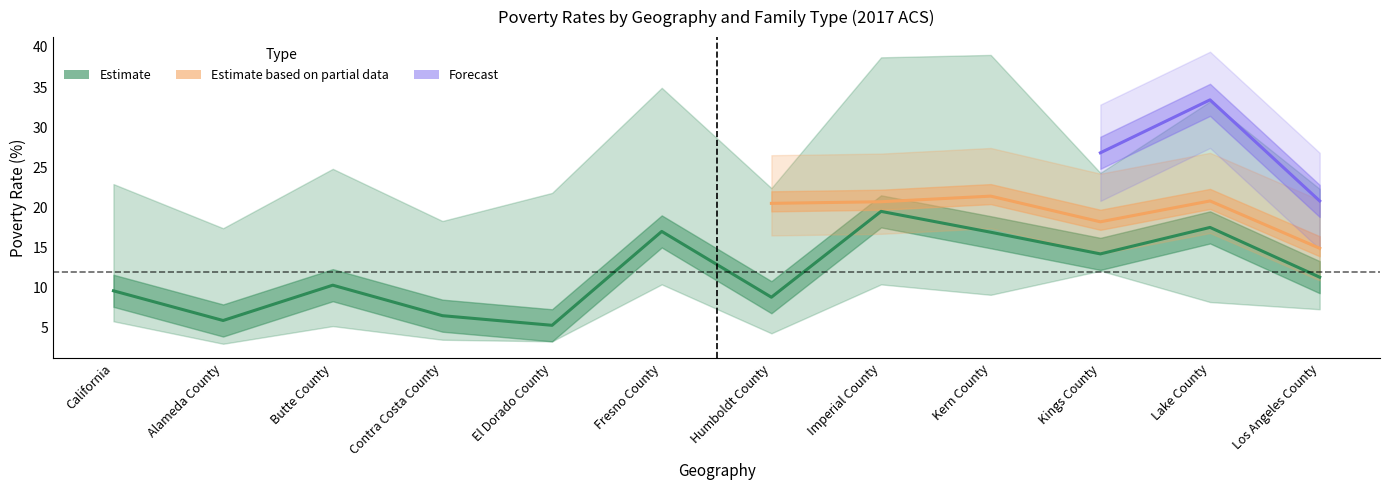

What is the label of the 6th point from the right?

Humboldt County